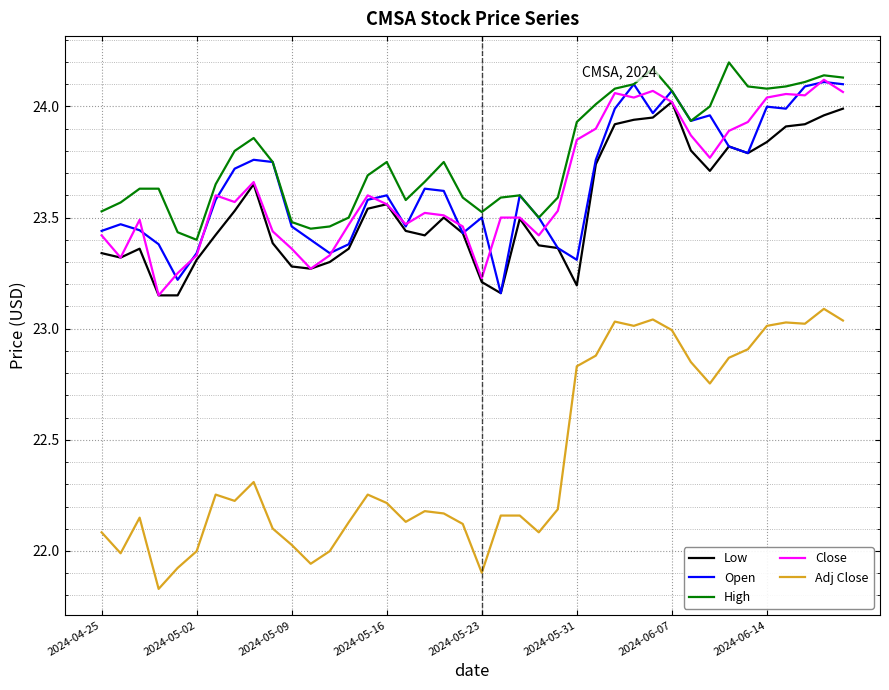

In Open, how many points are lower than both neighbors (excluding endpoints)?

10